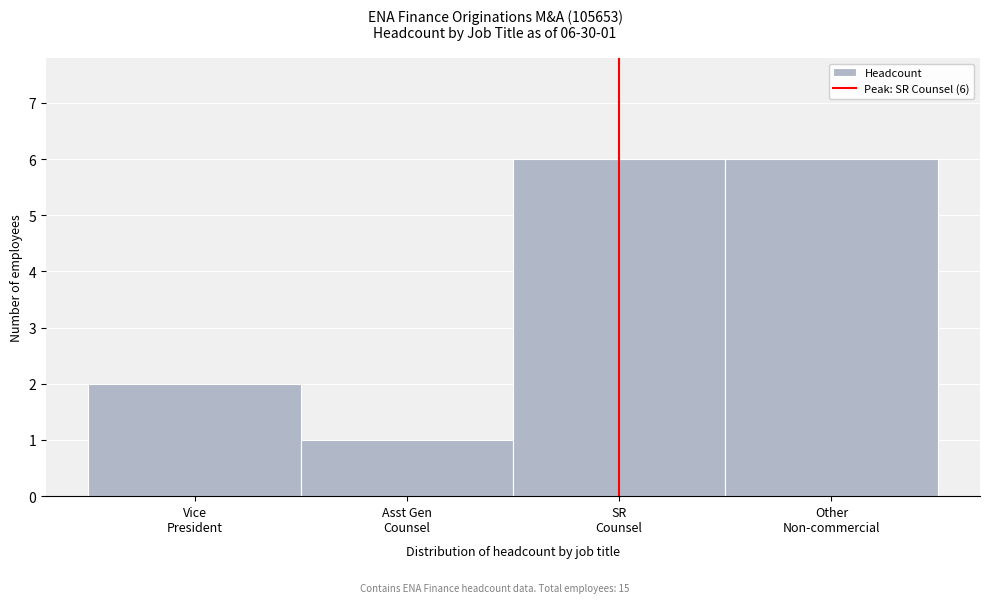

Reading left to right, what are all the values shown in this chart?

2	1	6	6